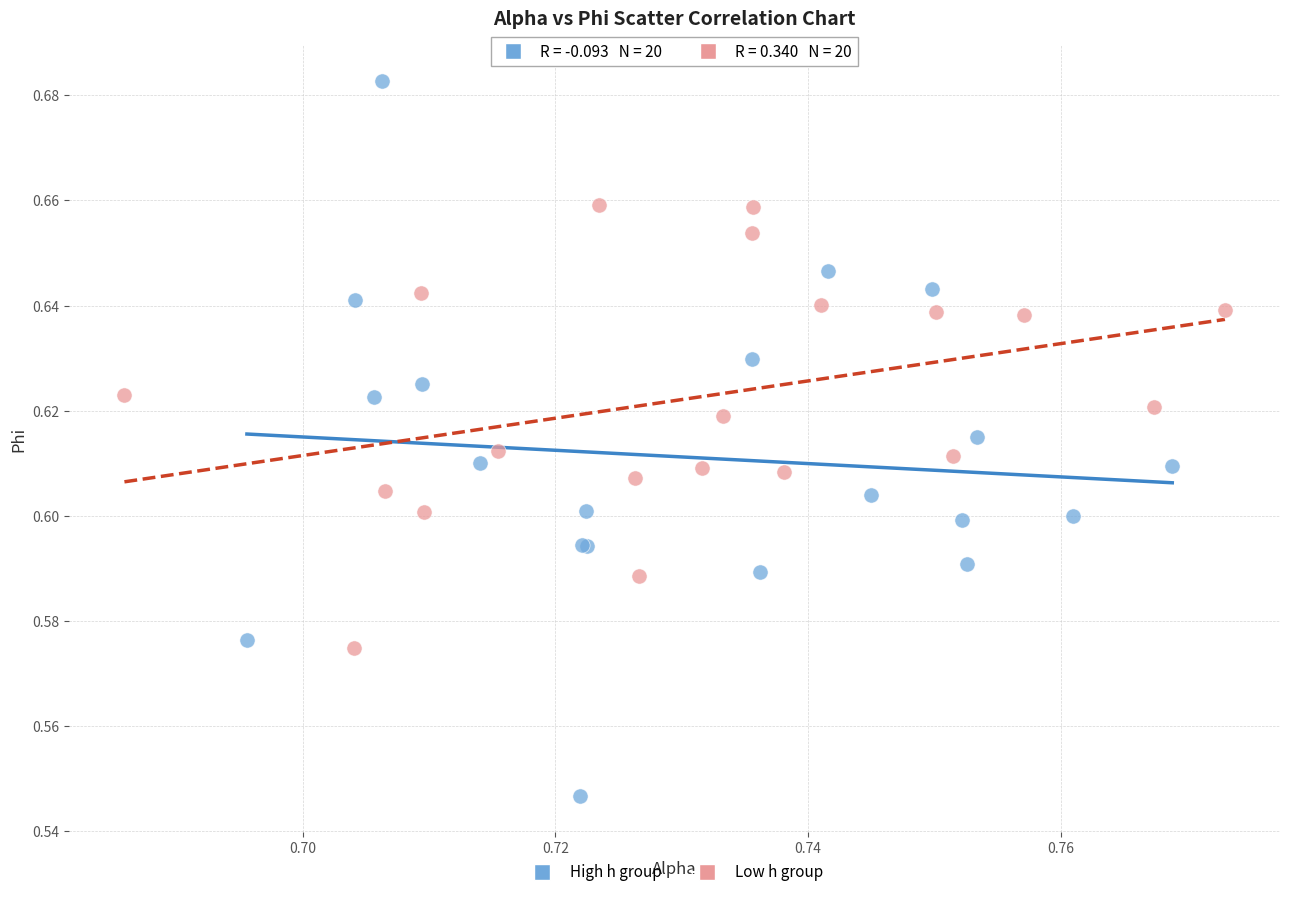

Which series reaches the maximum Y coordinate?

High h group